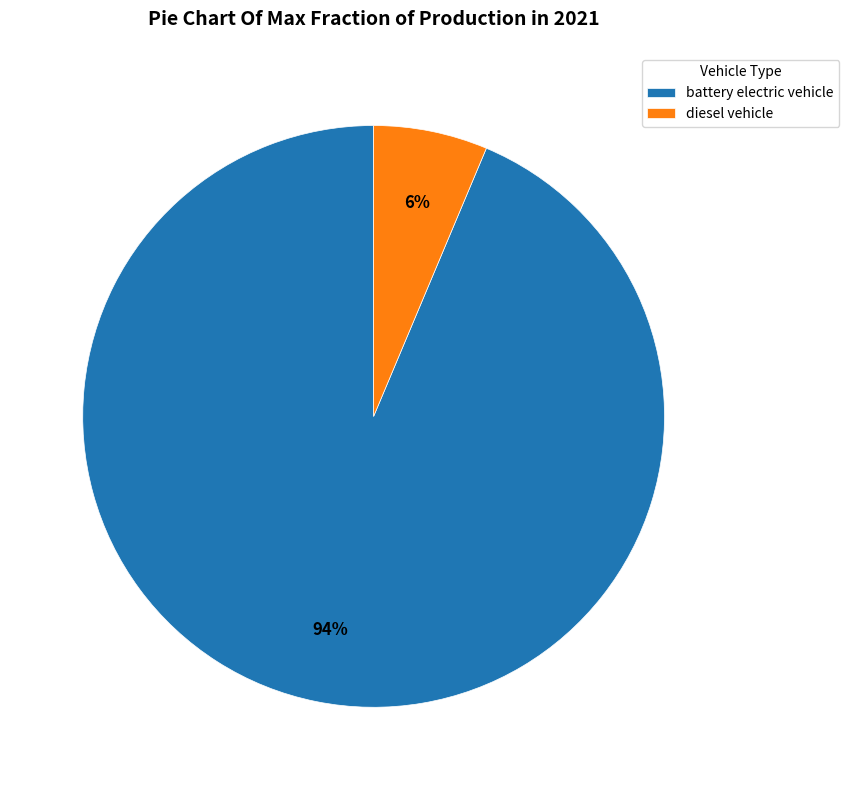

To the nearest percent, what is the average slice percentage?

50%